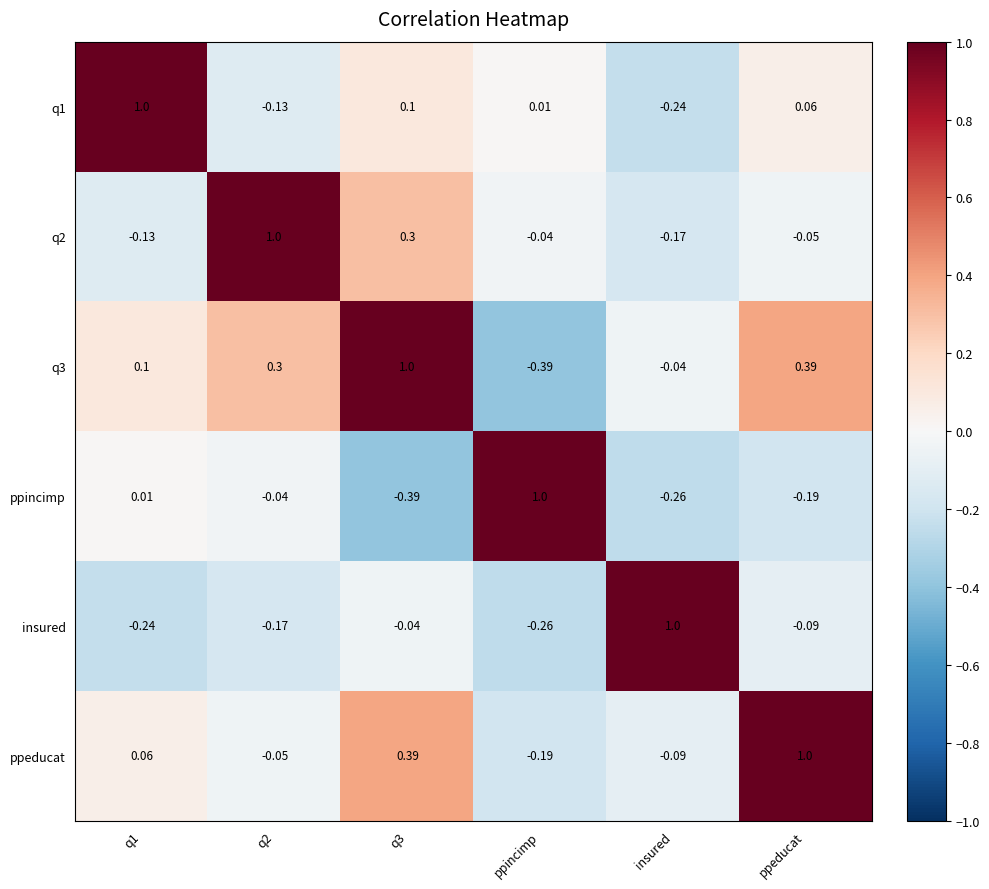

Where is q1 nearest to the value 0?

ppincimp